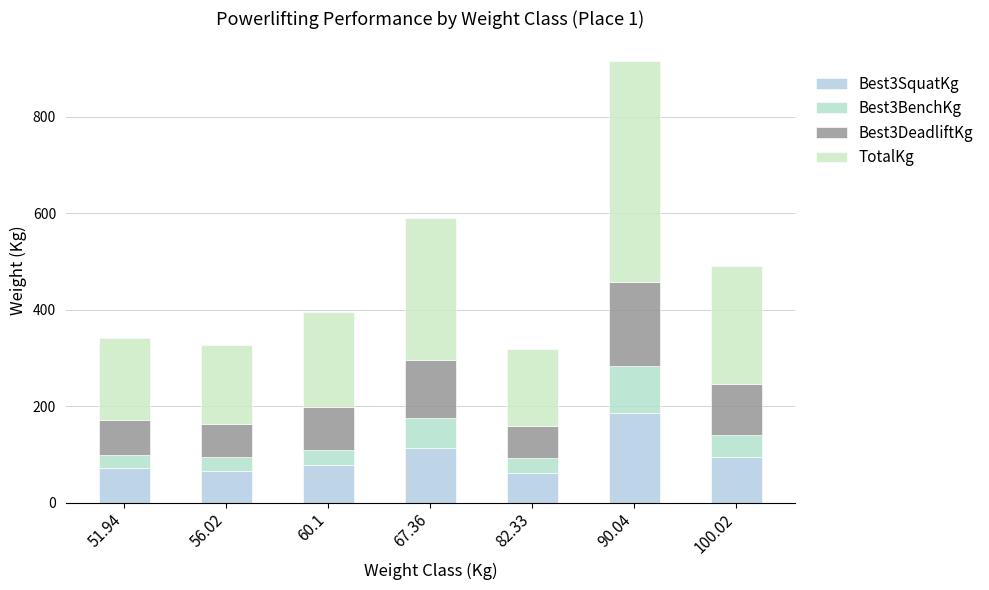

How many values in the Best3SquatKg series are below 77?

3